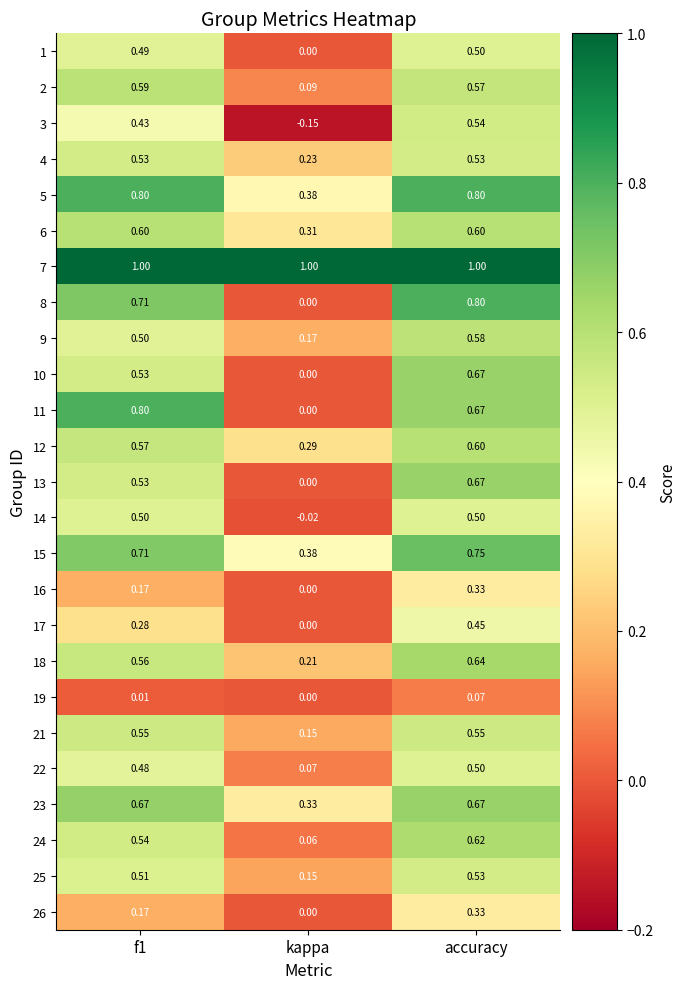

Is the value of 12 at kappa greater than the value of 9 at accuracy?

No